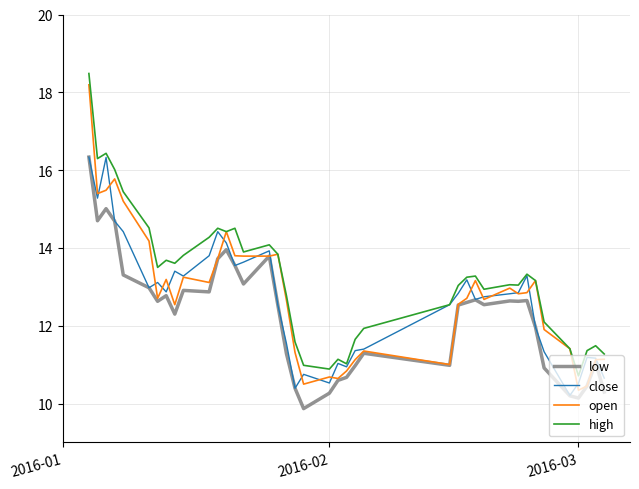

Which series has the widest spread of values?

open